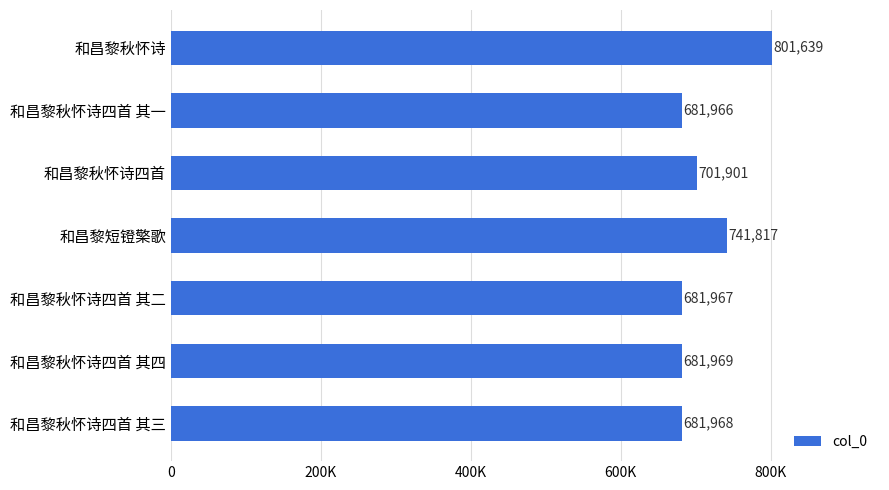

Does the chart contain any negative values?

No